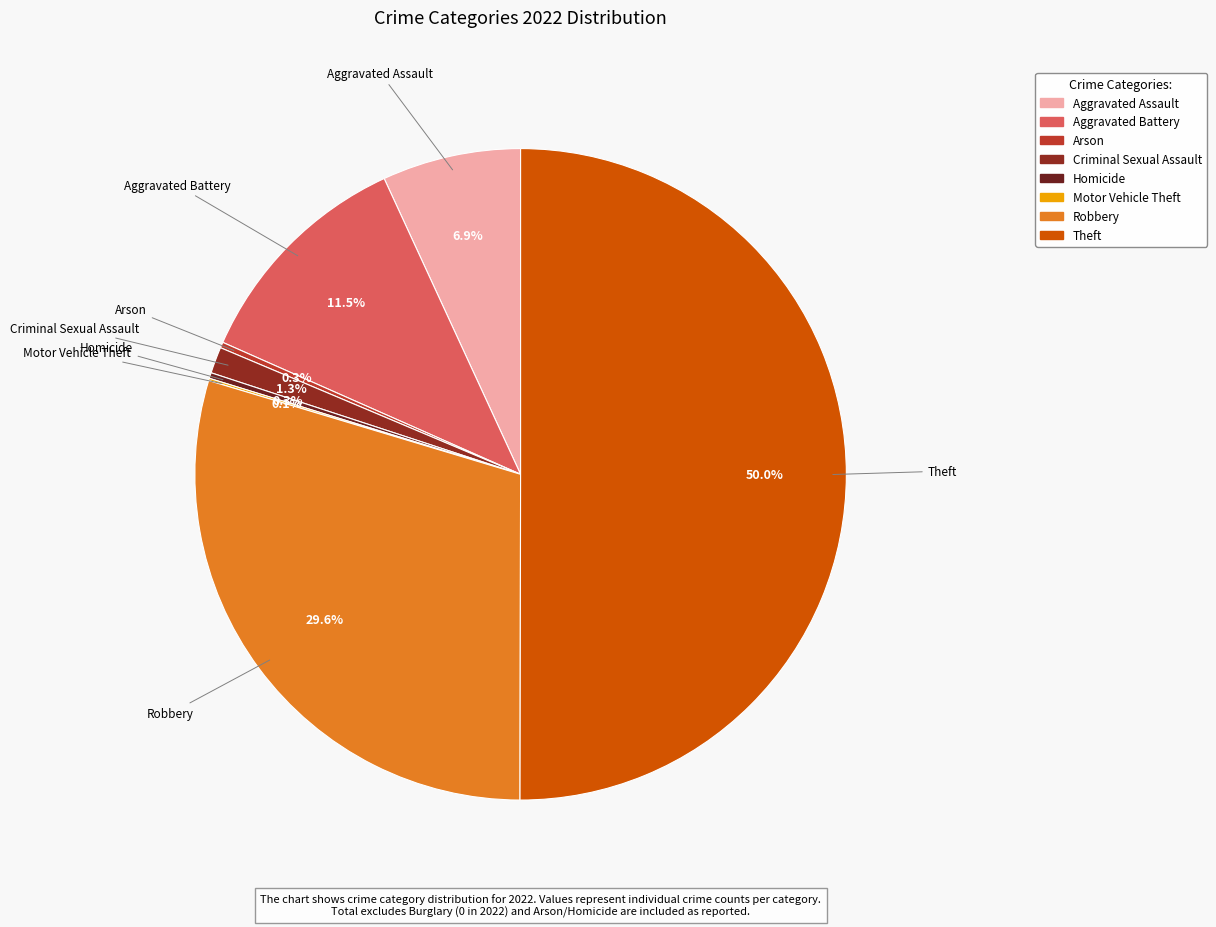

Which category accounts for the majority?

Theft